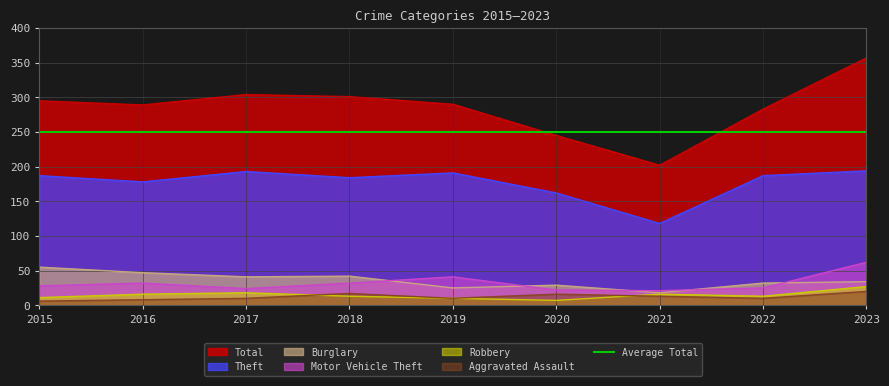

How many values in the Theft series are below 187?

4